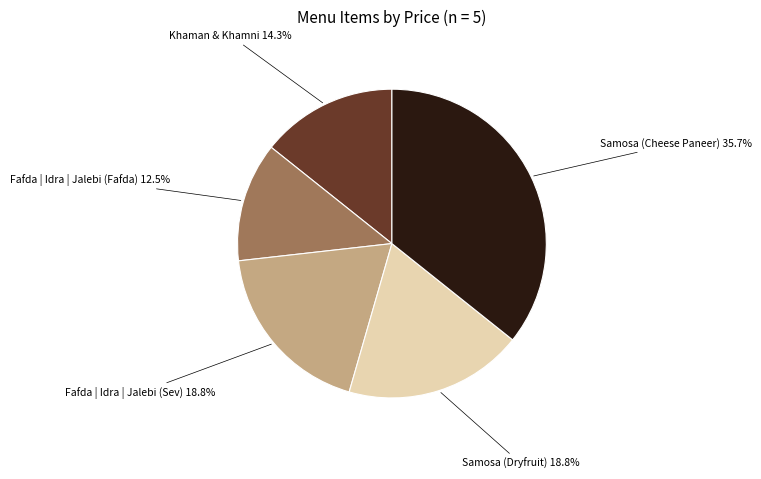

Is there a majority slice in this chart?

No